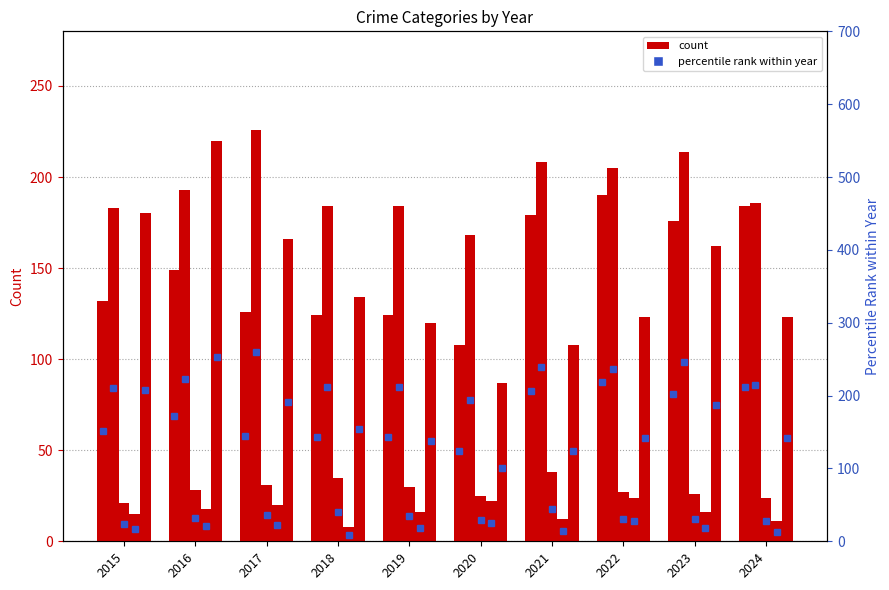

What is the sum of all Criminal Sexual Assault values?

285.0